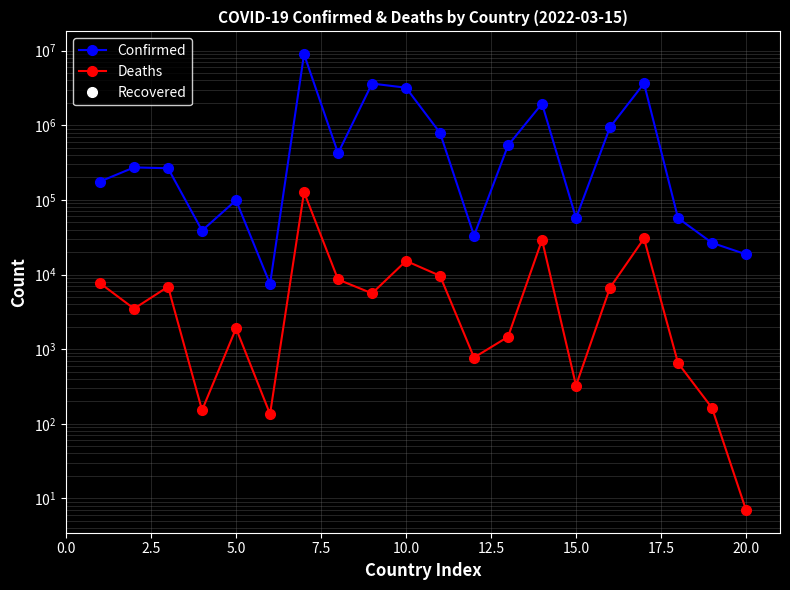

True or false: Deaths and Confirmed intersect in this chart.

False